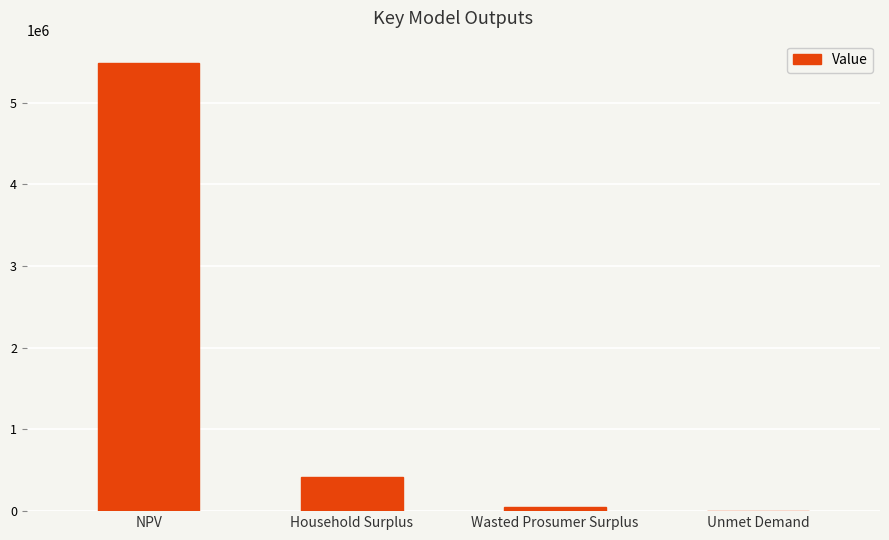

What is the maximum value shown in the chart?

5486832.8